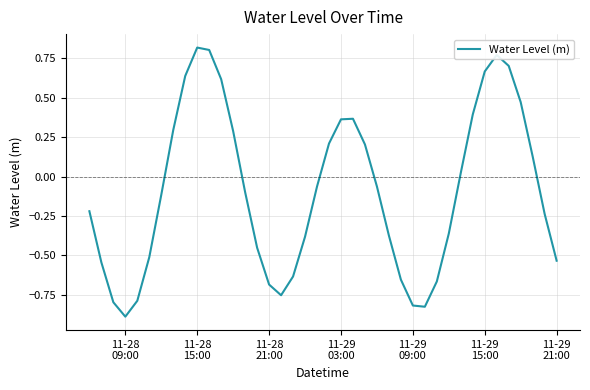

What is the smallest value displayed?

-0.9